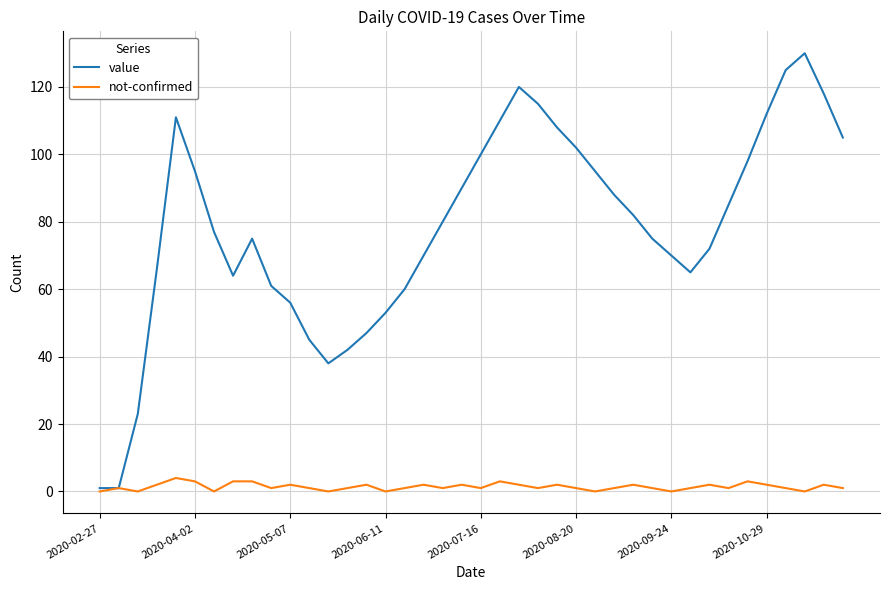

Which series has the widest spread of values?

value